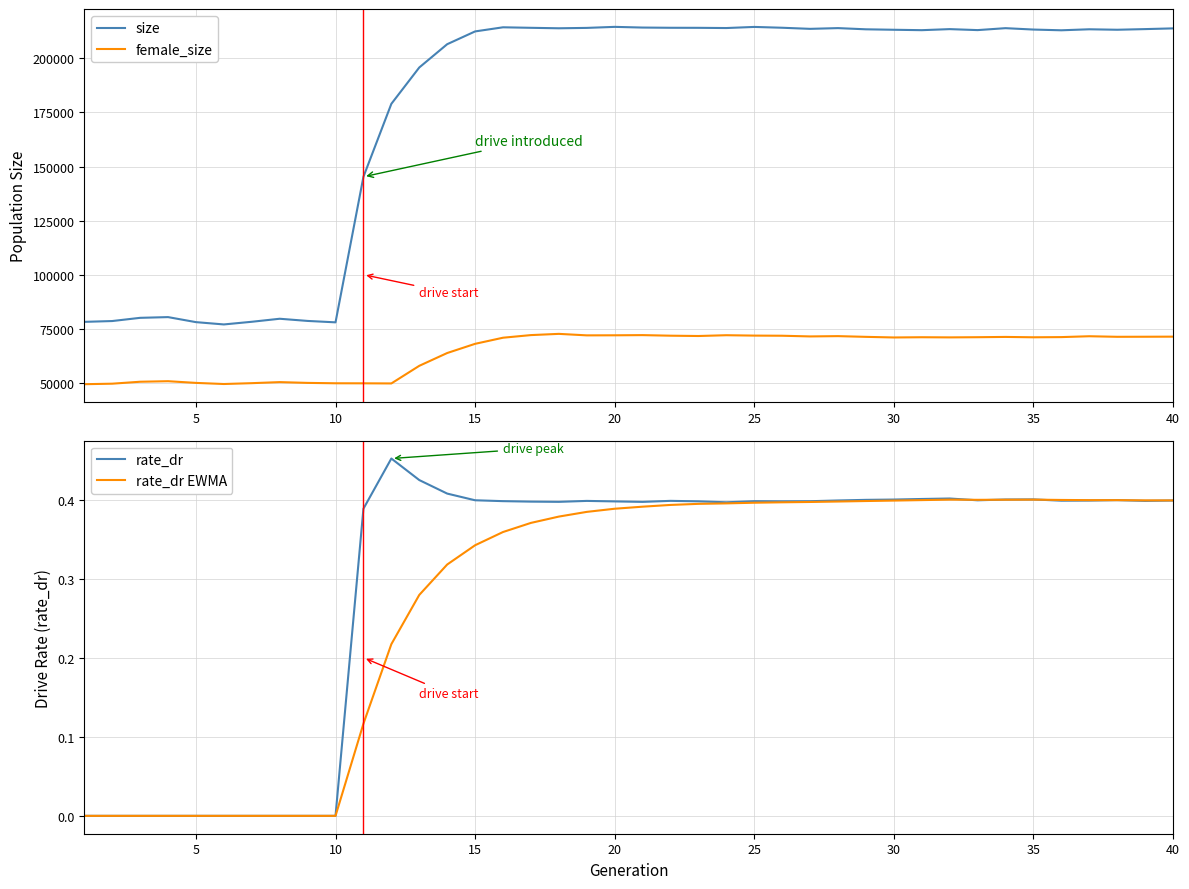

What is the minimum value for size?

76987